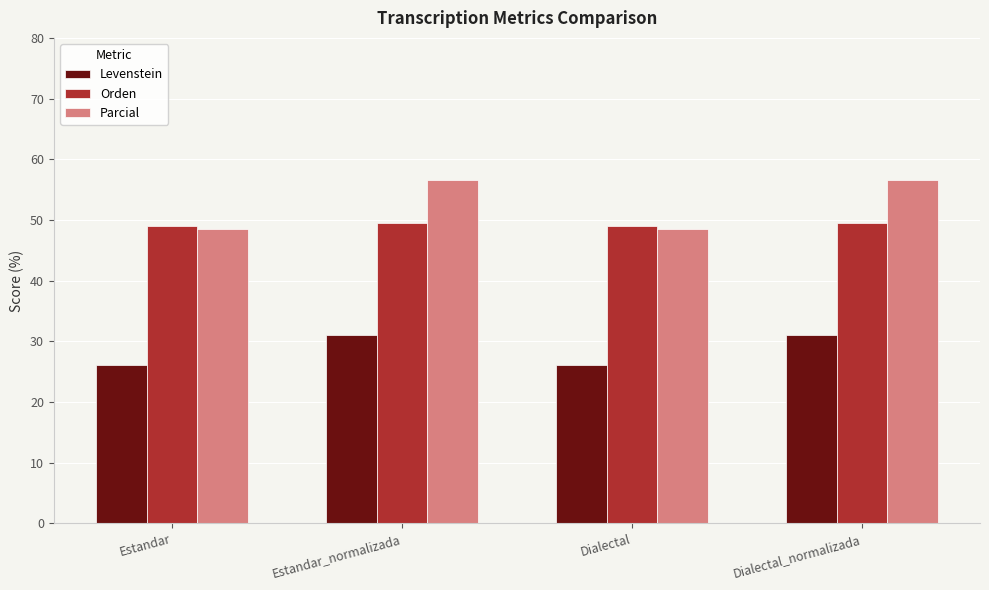

True or false: Levenstein has a value of 40.0 at Estandar.

False